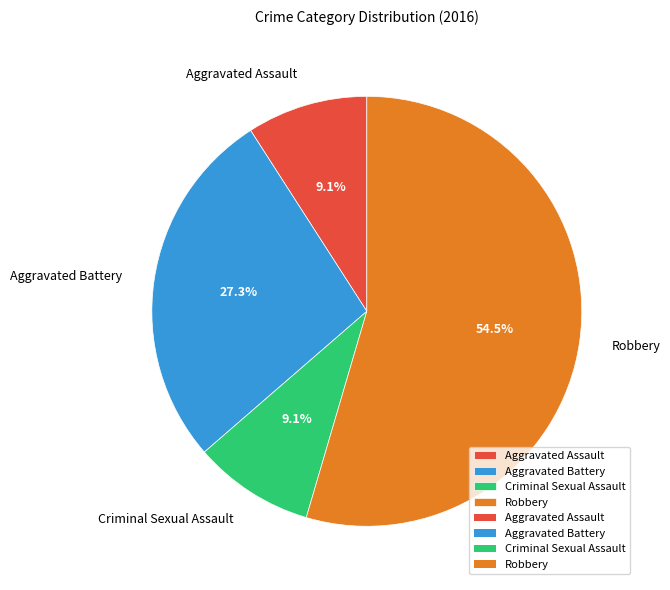

Which category has the biggest portion of the pie?

Robbery